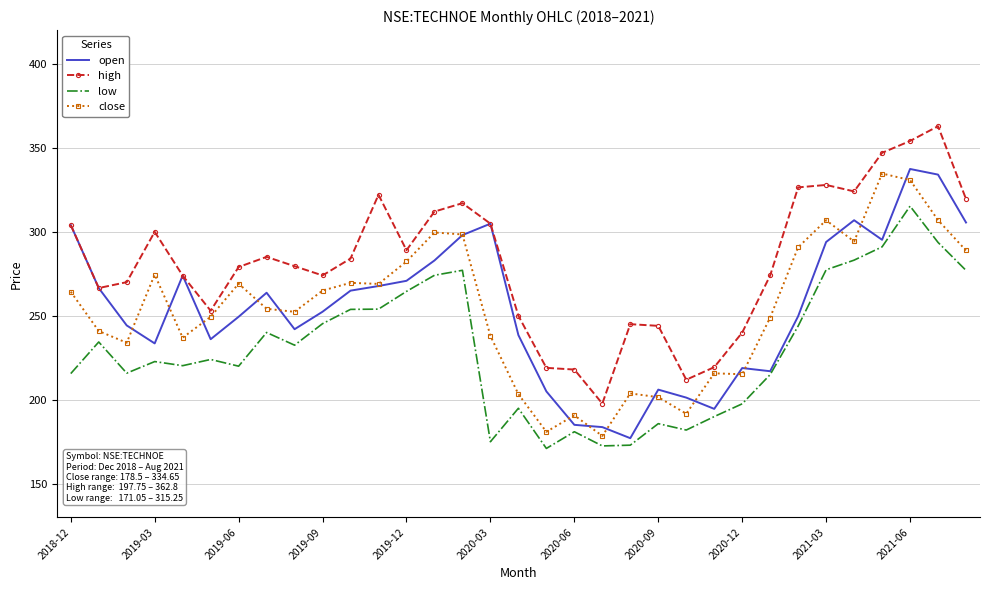

In open, how many points are lower than both neighbors (excluding endpoints)?

7